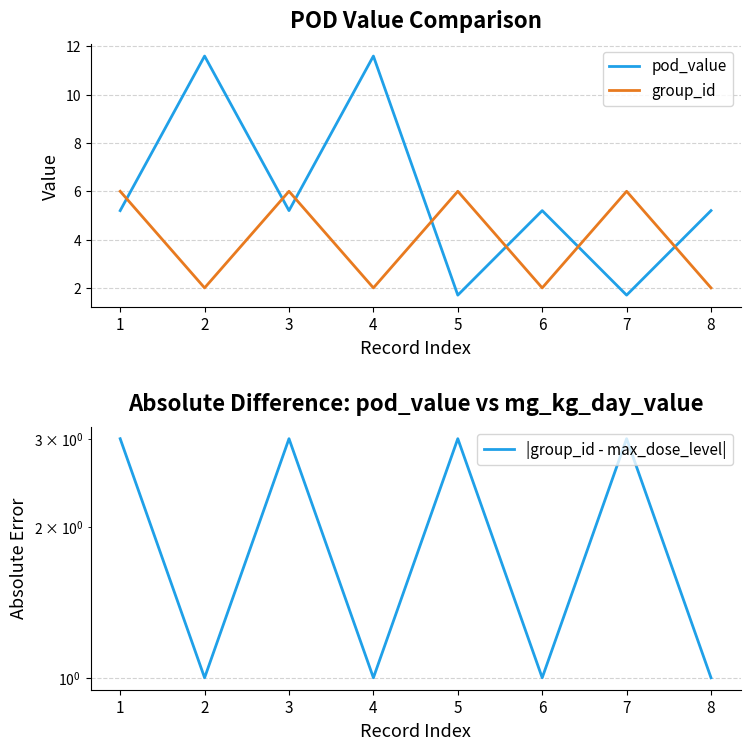

List the series in order of their overall mean, lowest first.

|group_id - max_dose_level|, group_id, pod_value